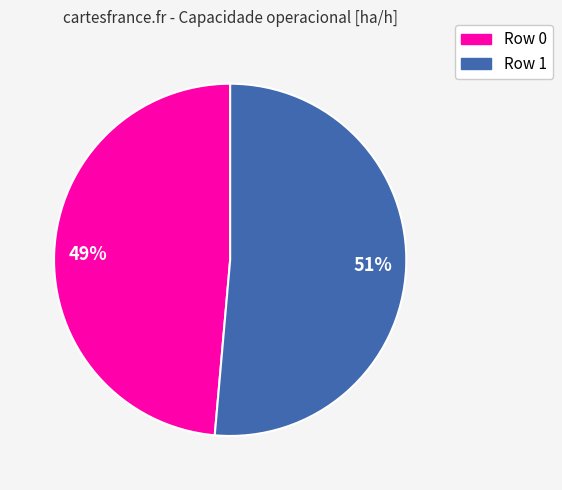

Count the number of slices in the pie.

2